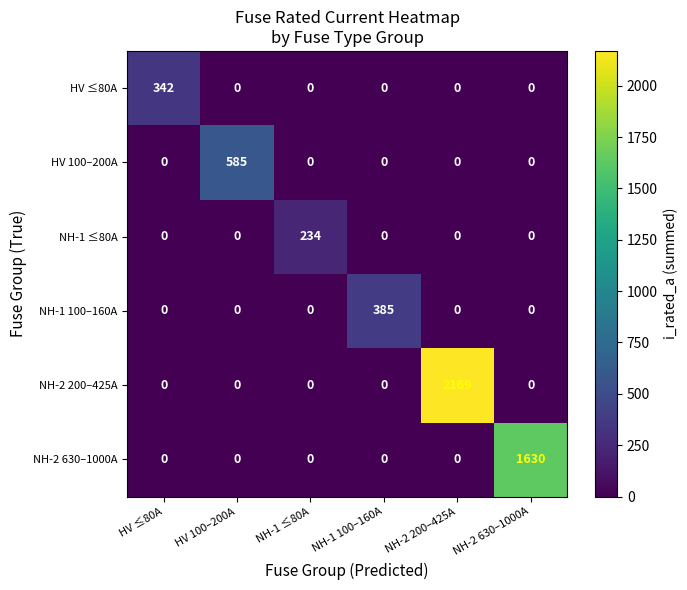

Is it true that NH-1 ≤80A equals 142 at NH-2 200–425A?

False